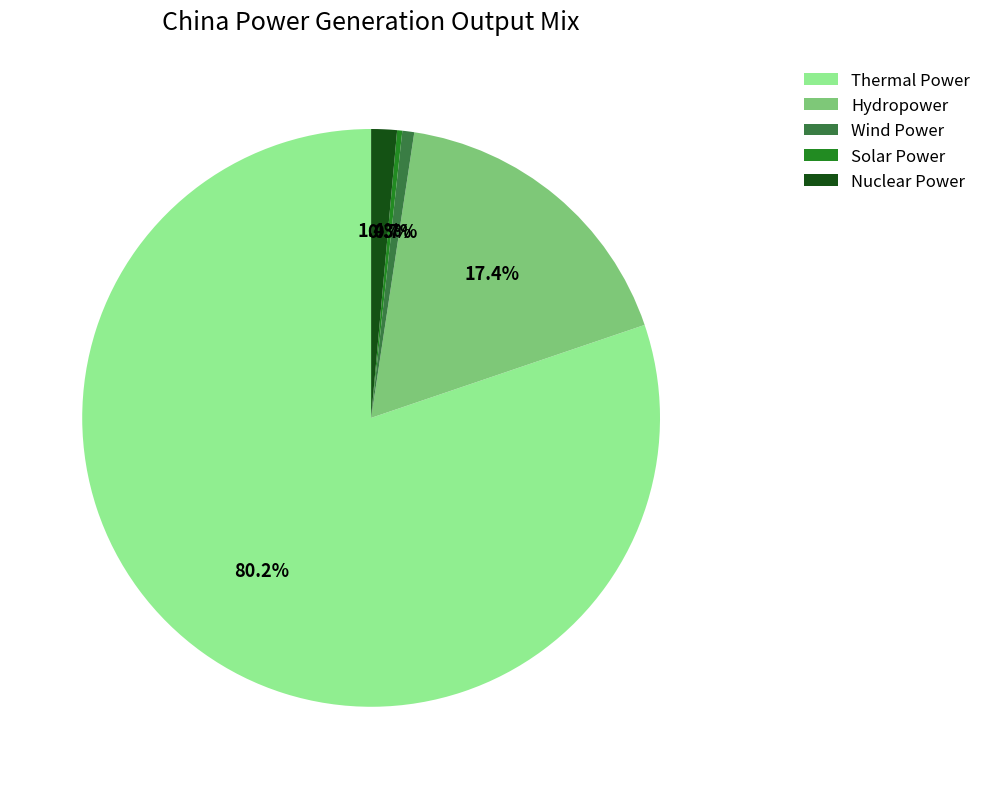

Is the sum of Solar and Nuclear Power greater than half?

No